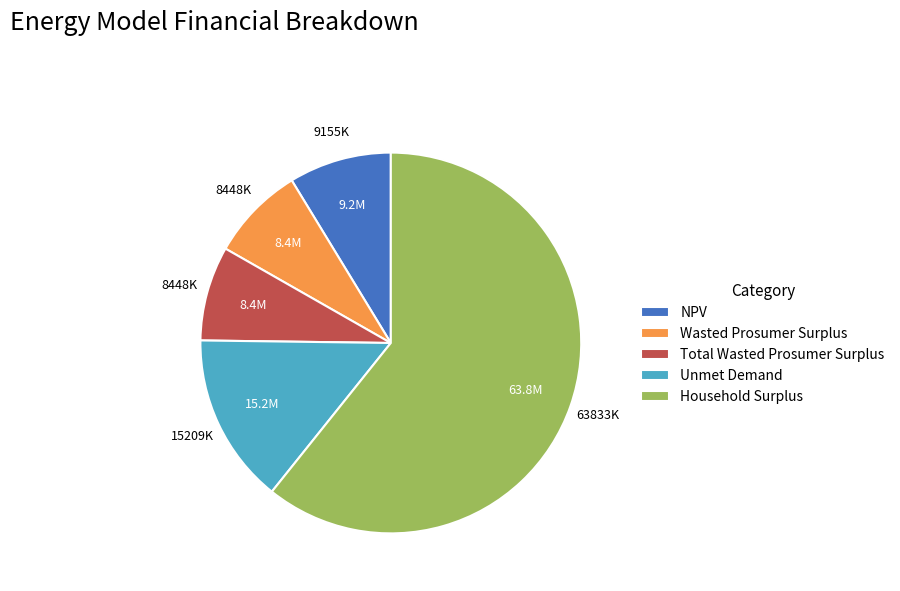

How many segments does this pie chart have?

5